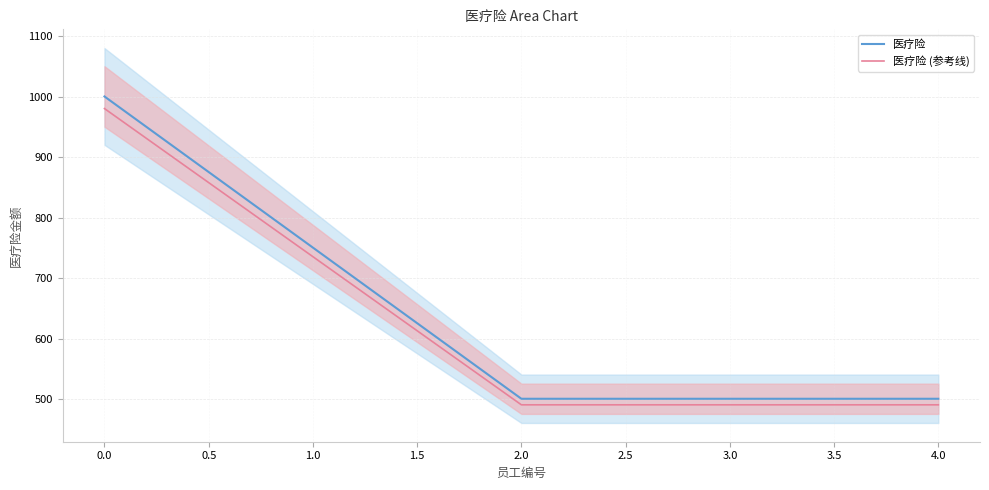

Rank the series at 0.0 from lowest to highest value.

医疗险 (参考线), 医疗险